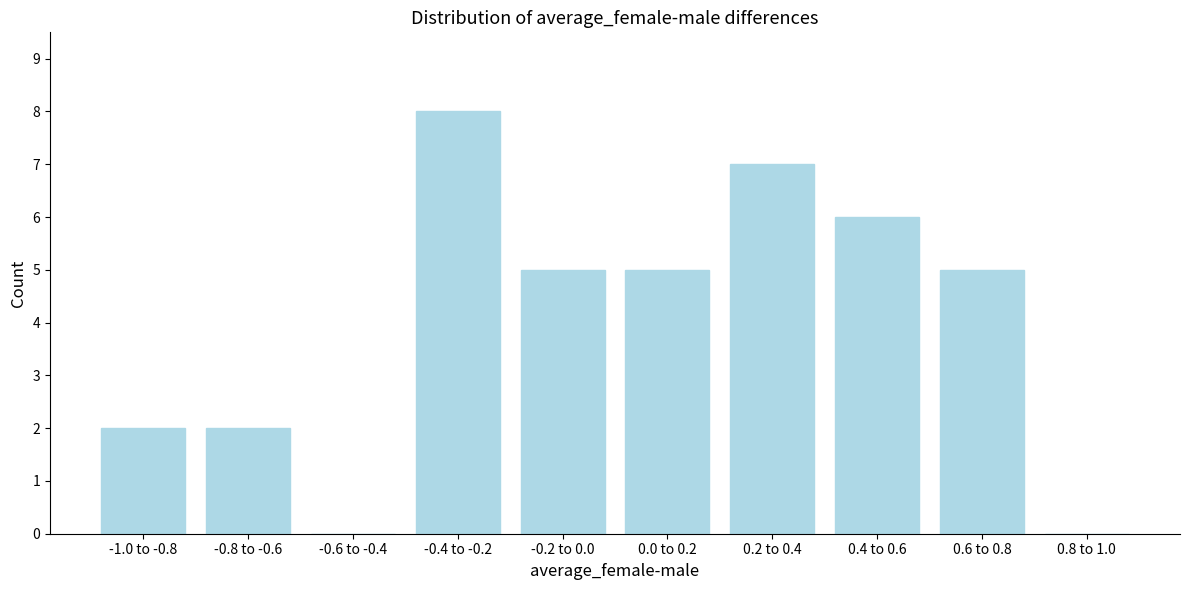

Reading right to left, extract all data points from this chart.

0.8 to 1.0=0	0.6 to 0.8=5	0.4 to 0.6=6	0.2 to 0.4=7	0.0 to 0.2=5	-0.2 to 0.0=5	-0.4 to -0.2=8	-0.6 to -0.4=0	-0.8 to -0.6=2	-1.0 to -0.8=2